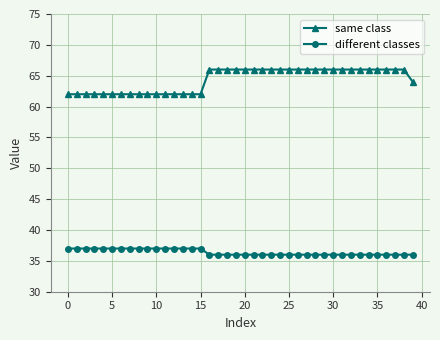

What is the difference between the maximum and second lowest values in the same class series?

4